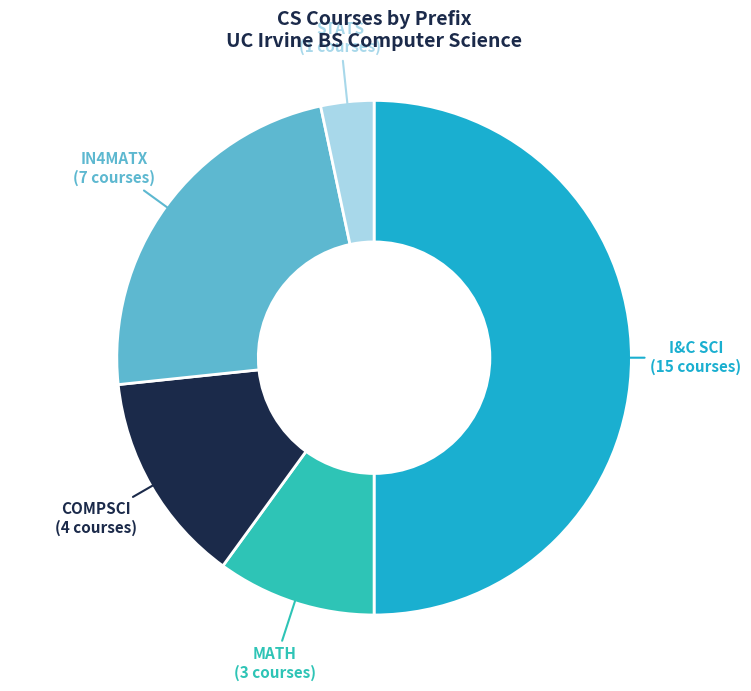

Is it true that MATH is 10% of the pie?

True